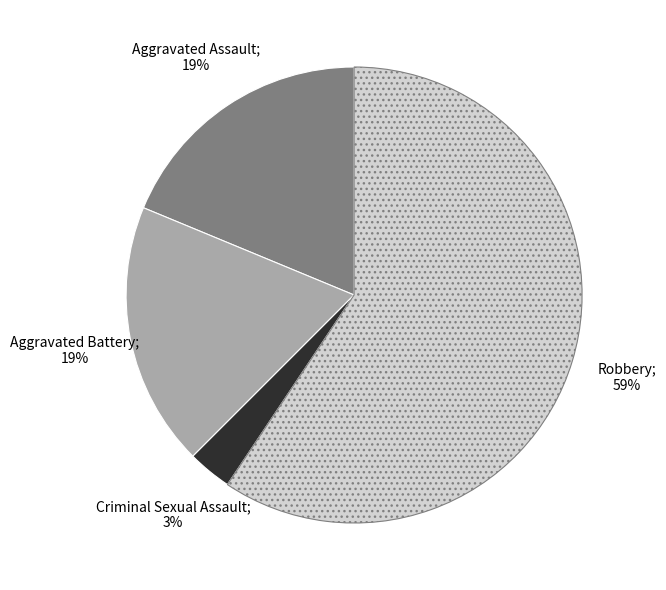

Is there a majority slice in this chart?

Yes